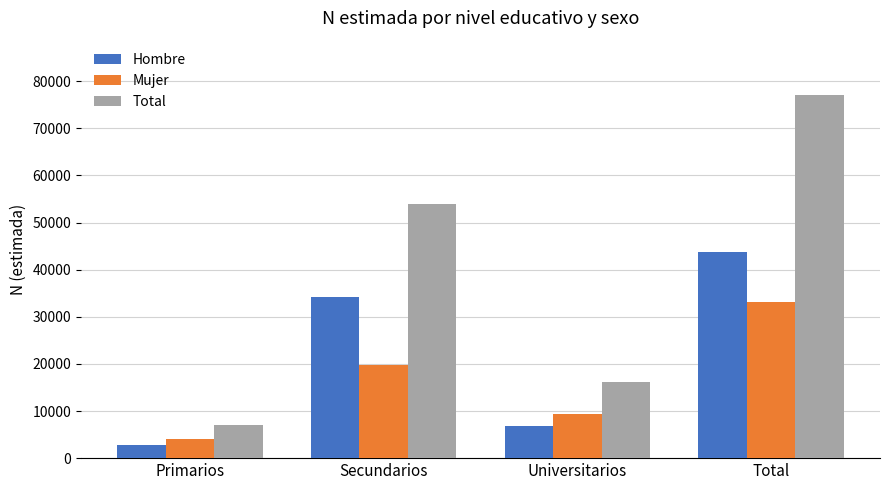

The value of Hombre at Primarios is 2839. True or false?

True